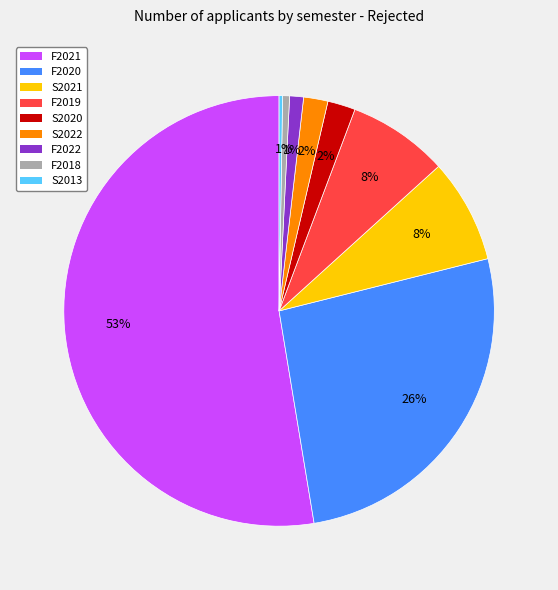

Does any single category account for the majority?

Yes